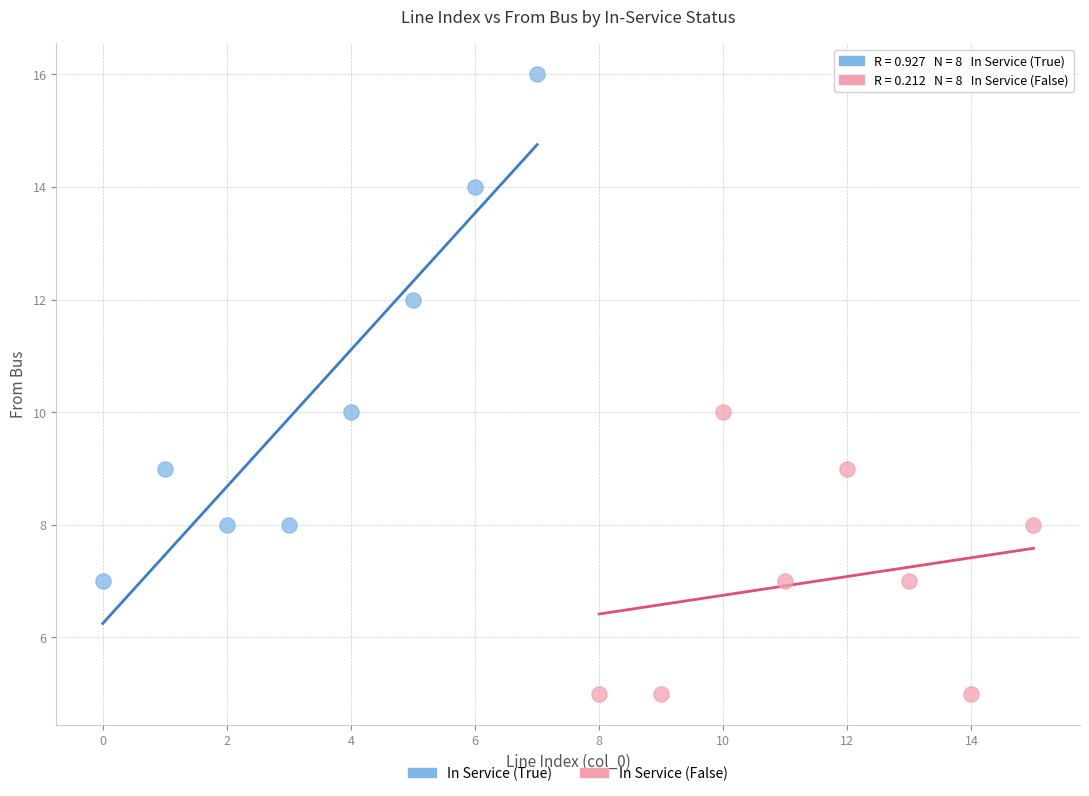

Which series reaches the maximum Y coordinate?

In Service (True)